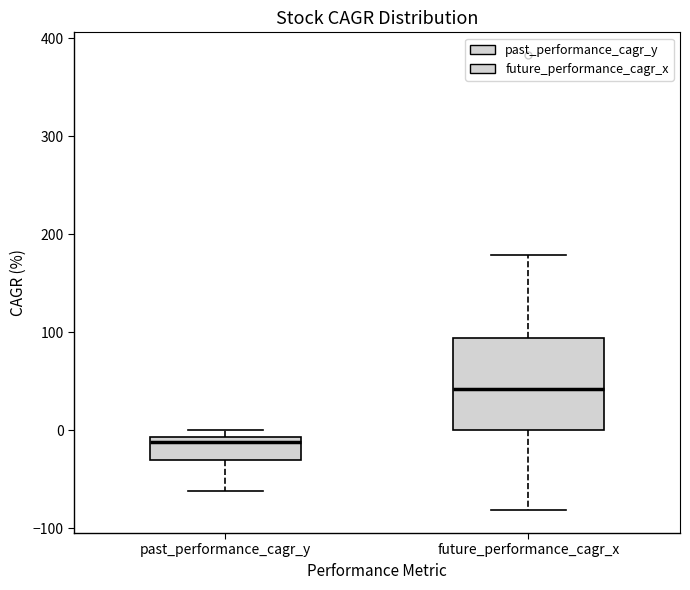

Comparing the boxes themselves (not the whiskers), which one is the tallest?

future_performance_cagr_x